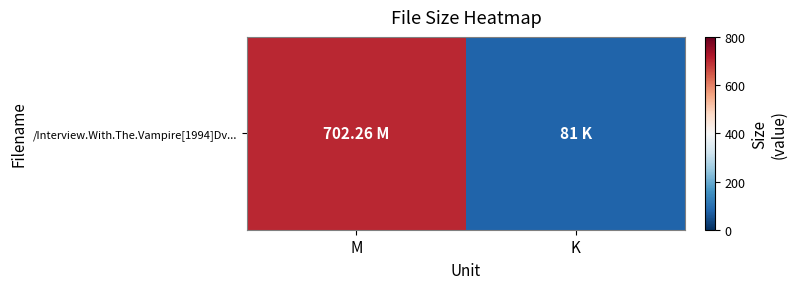

True or false: the data shows 41.6 at K.

False